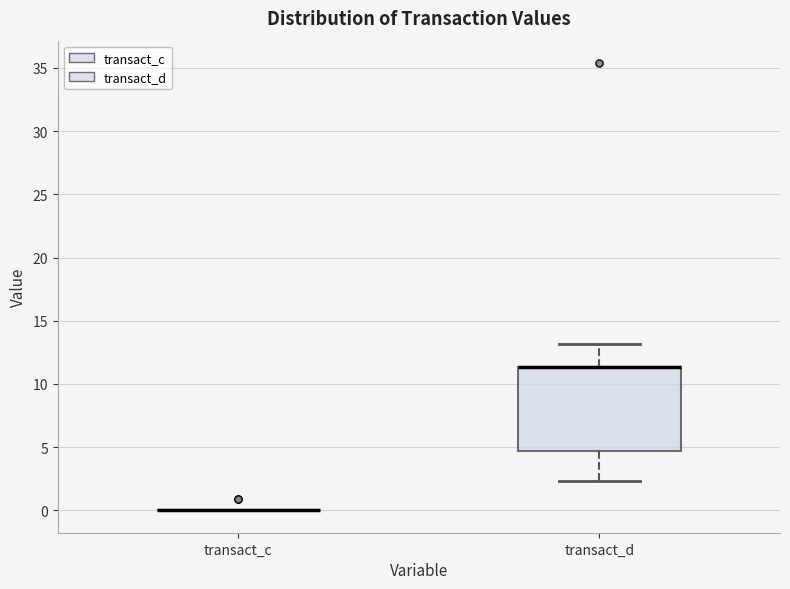

Reading left to right, read every box against the y-axis: the position of its median line, the range the box covers, and the ends of its whiskers. The values are not printed on the chart, so give them approximately, as read against the axis.

transact_c: box collapsed to a line at 0.0, whiskers 0.0 to 0.0
transact_d: median 11.5 (drawn on the box's upper edge), box 4.5 to 11.5, whiskers 2.5 to 13.0